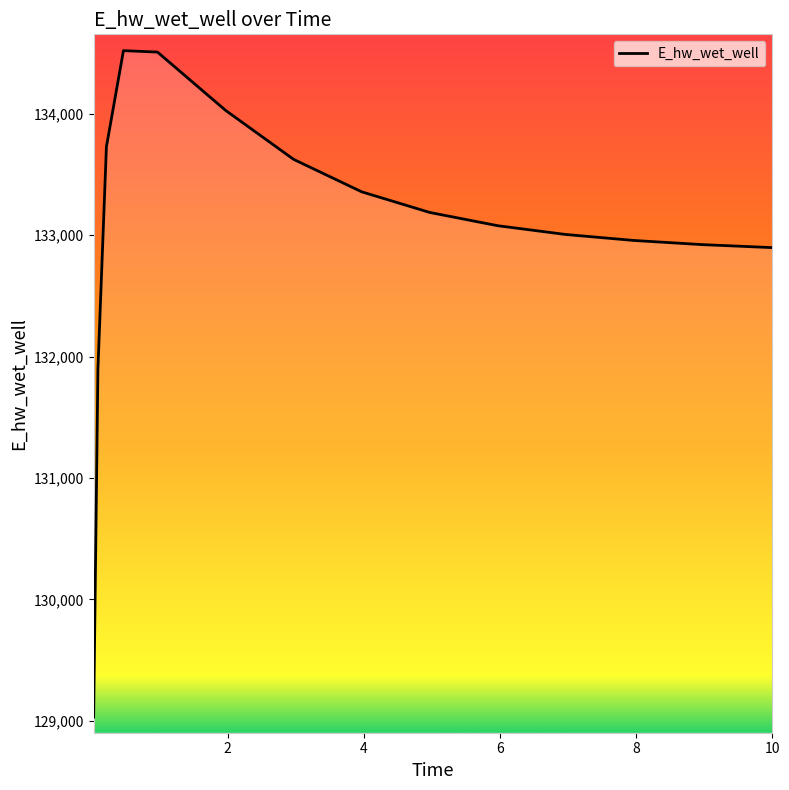

How many values are below 133077?

7